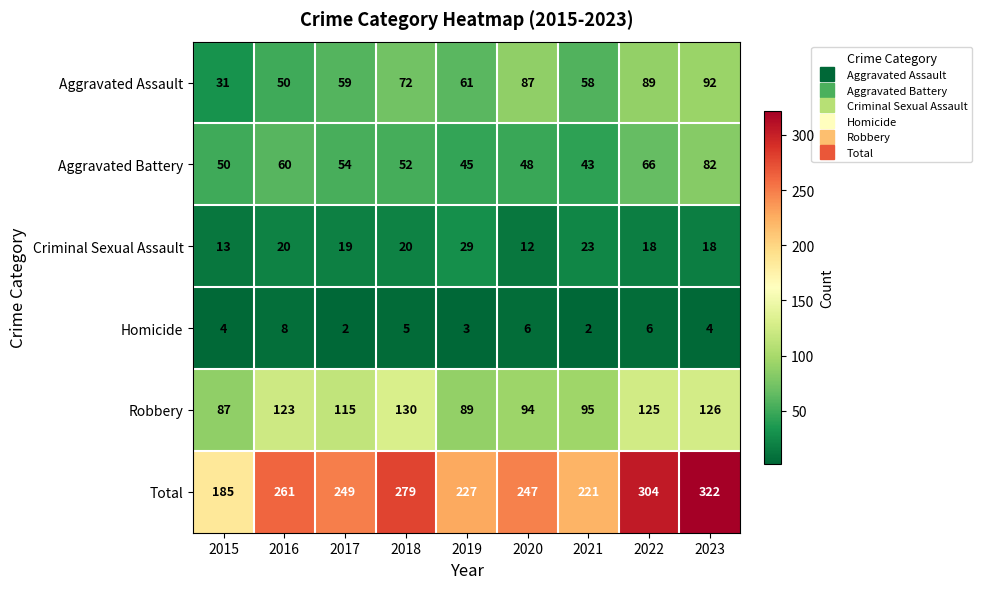

At 2022, list the series in order from largest to smallest.

Total, Robbery, Aggravated Assault, Aggravated Battery, Criminal Sexual Assault, Homicide